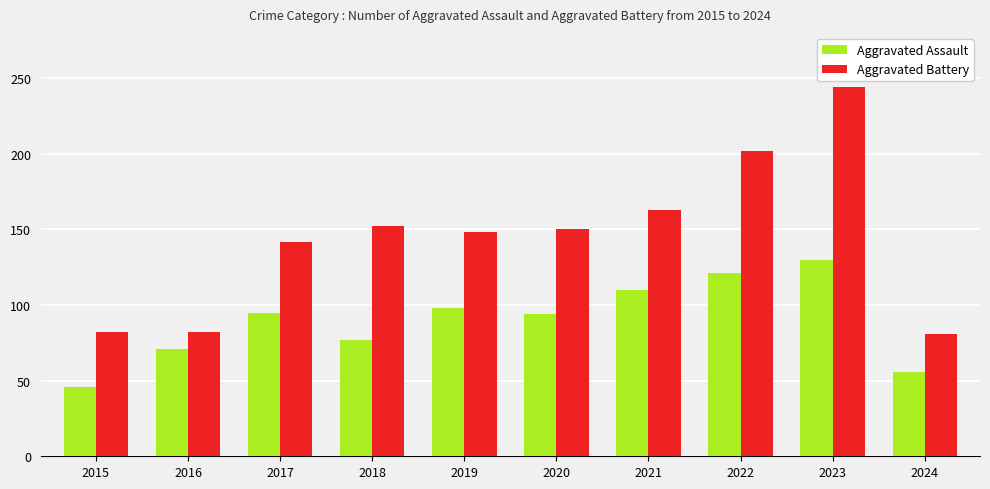

Which label corresponds to the largest value in the chart?

2023